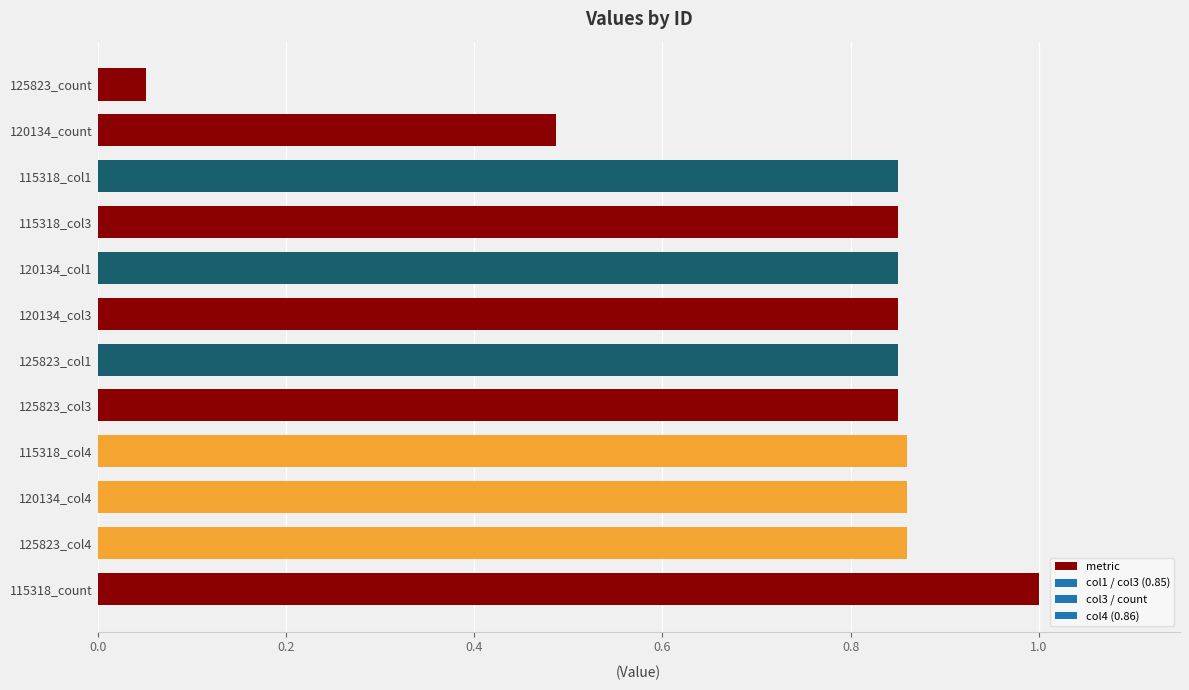

Where is the data nearest to the value 0?

125823_count